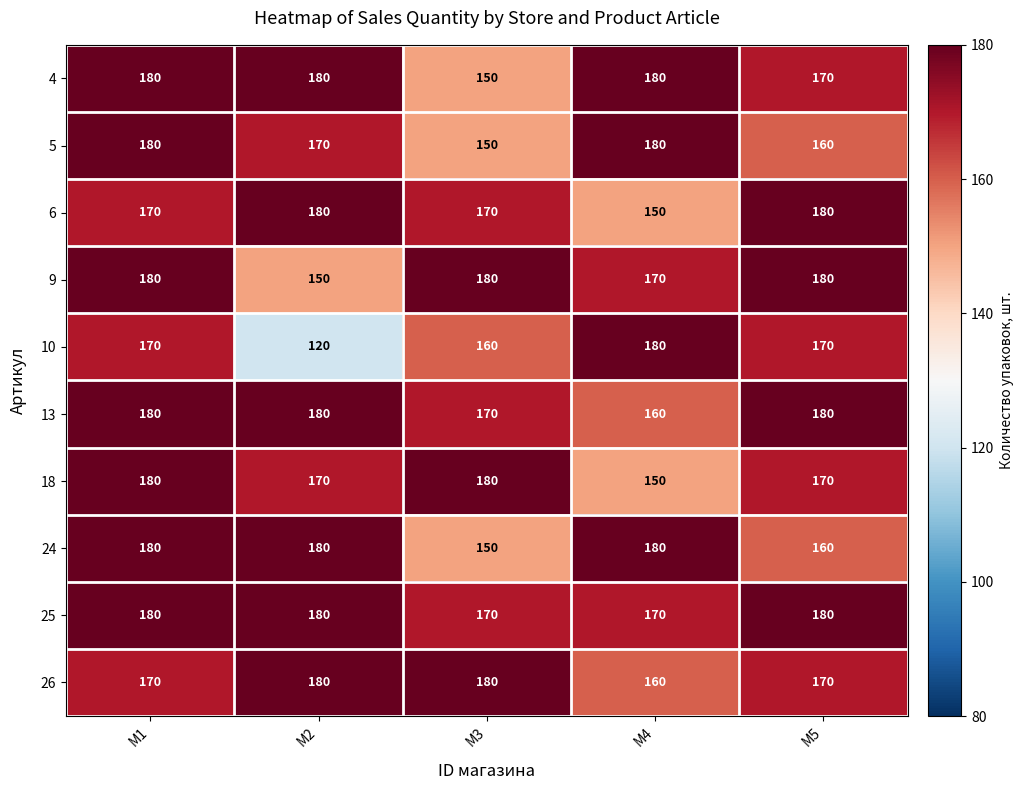

What is the minimum value shown in the chart?

120